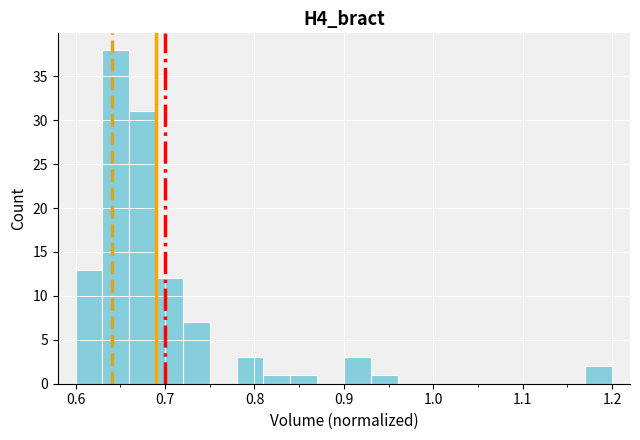

Around what value on the x-axis is the tallest bar? Give the approximate position of its centre, as read against the axis.

0.65